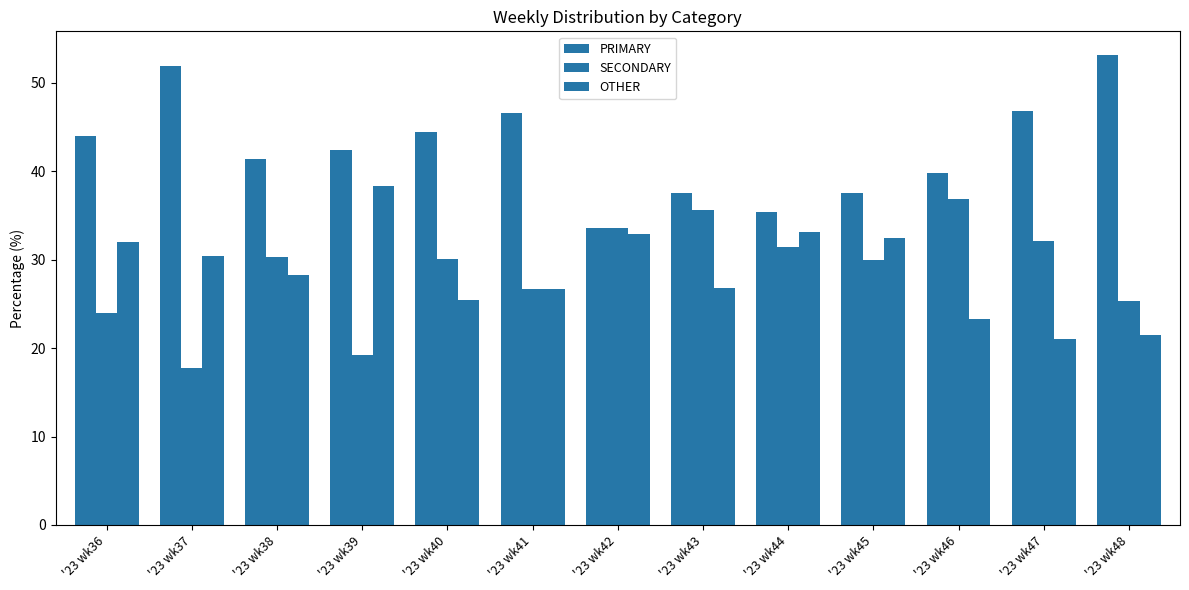

Reading left to right, list all the values displayed in this chart.

PRIMARY: 44.0	51.9	41.4	42.4	44.4	46.6	33.5	37.6	35.4	37.5	39.8	46.8	53.2
SECONDARY: 24.0	17.7	30.3	19.2	30.1	26.7	33.5	35.6	31.4	30.0	36.9	32.1	25.3
OTHER: 32.0	30.4	28.3	38.4	25.5	26.7	32.9	26.8	33.2	32.5	23.3	21.1	21.5